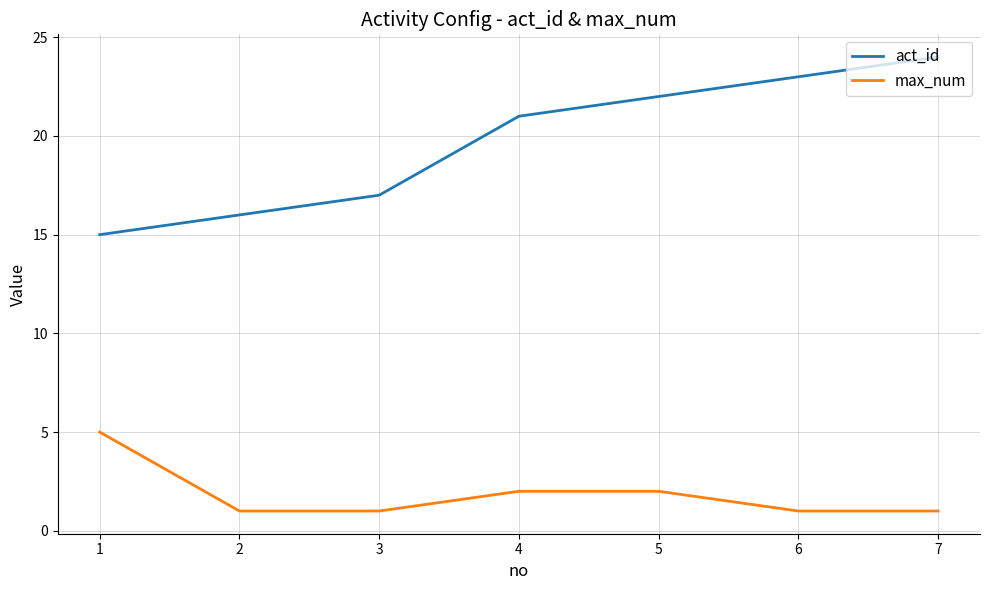

What is the highest value of the act_id series?

24